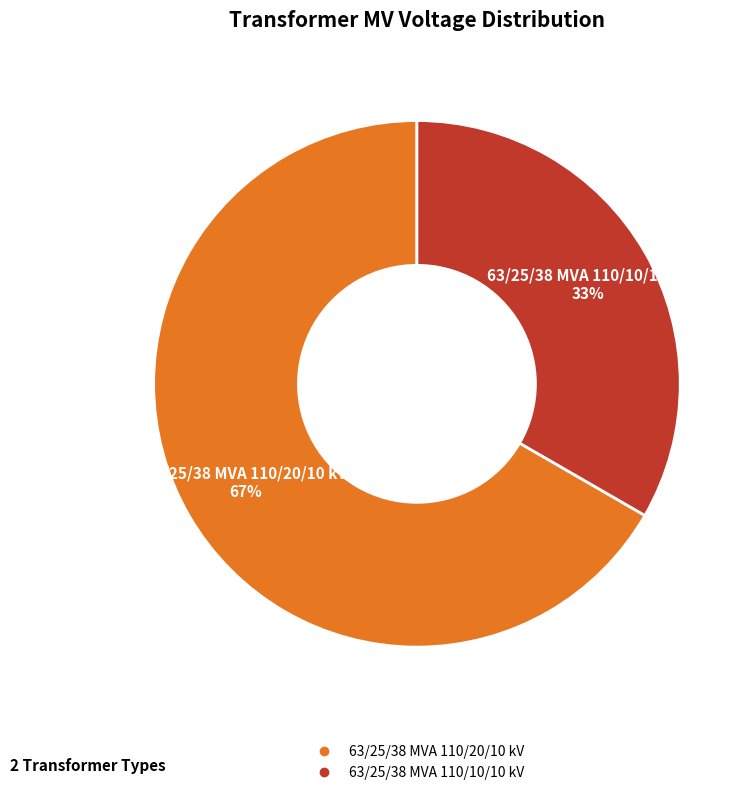

To the nearest percent, what is the average slice percentage?

50%